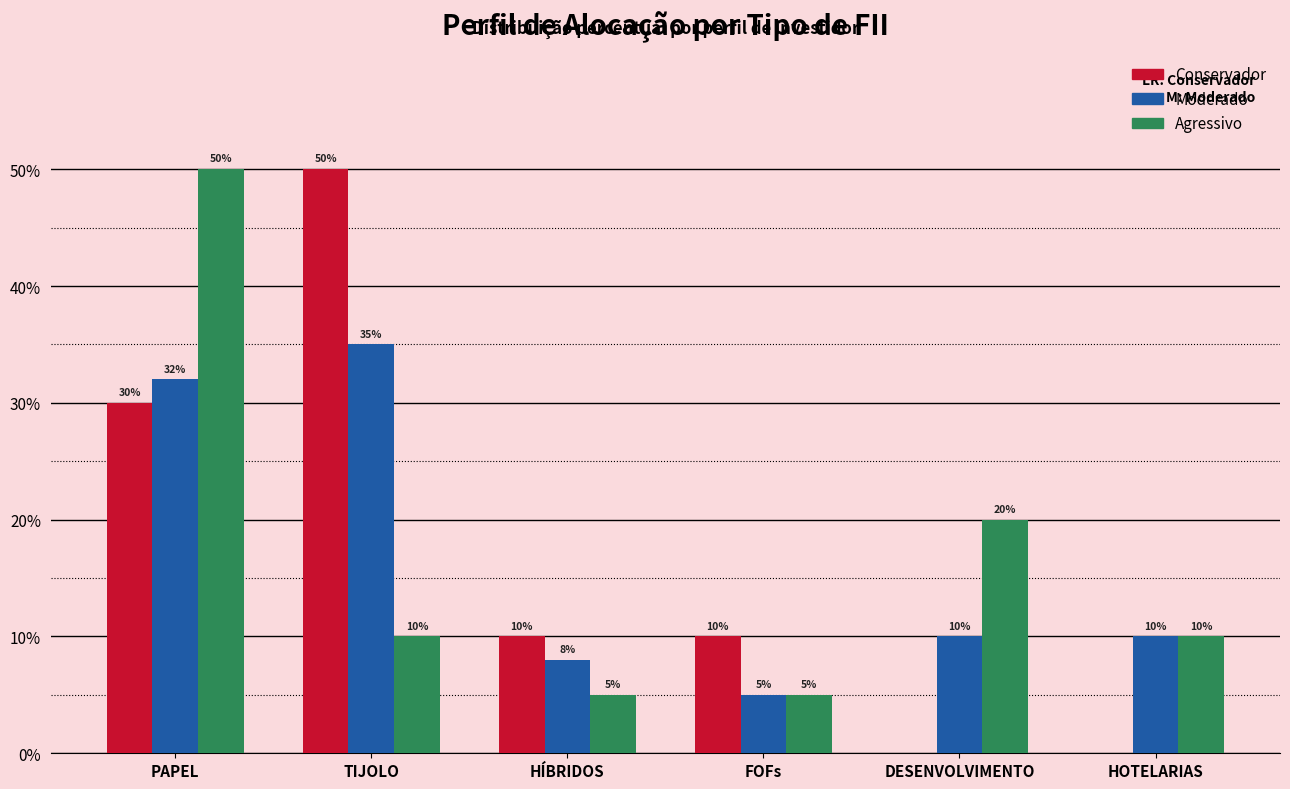

Does the chart contain stacked bars?

No